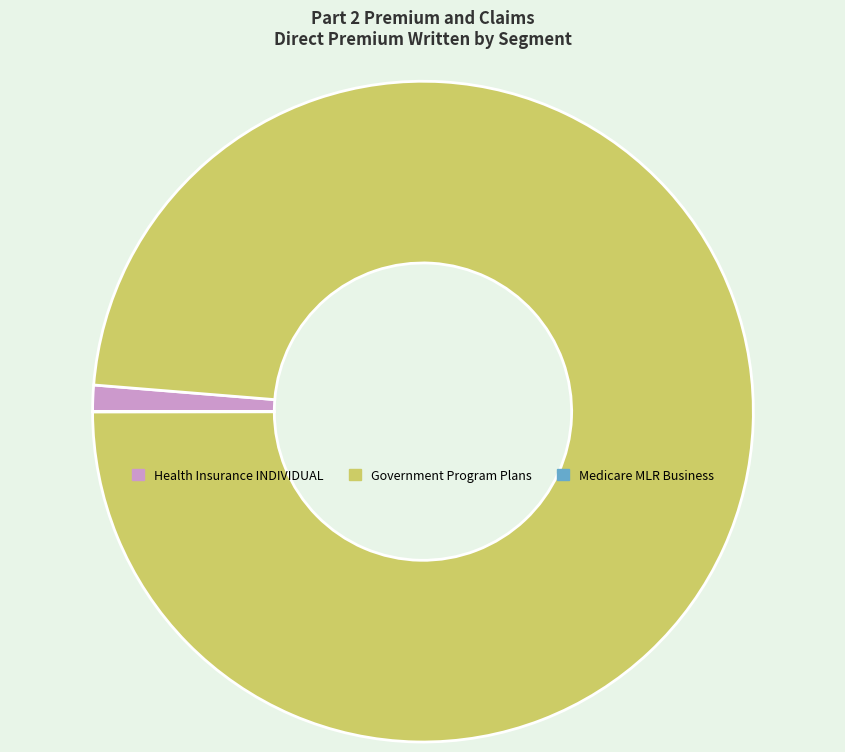

Which category accounts for the majority?

Government Program Plans